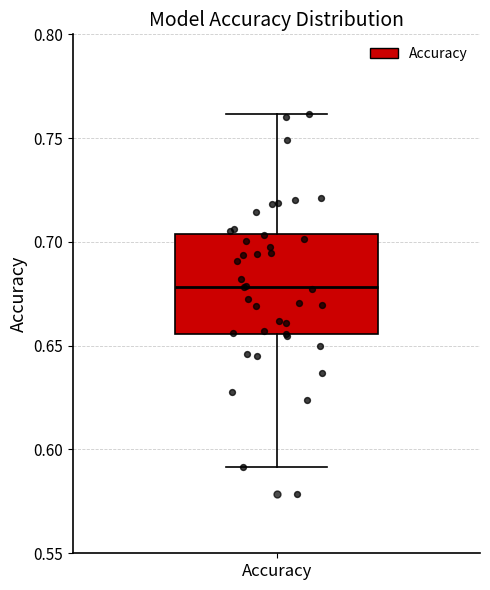

Where is the lower edge of the box for Accuracy on the y-axis? The values are not printed on the chart, so give them approximately, as read against the axis.

0.655